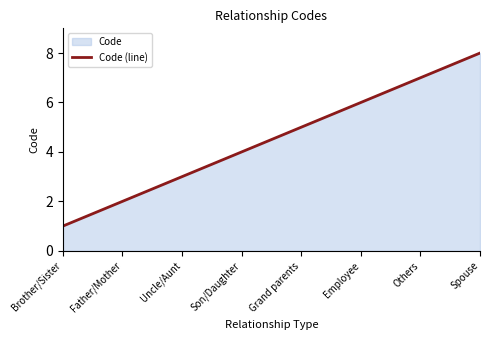

Where does the data first go above 5?

Employee